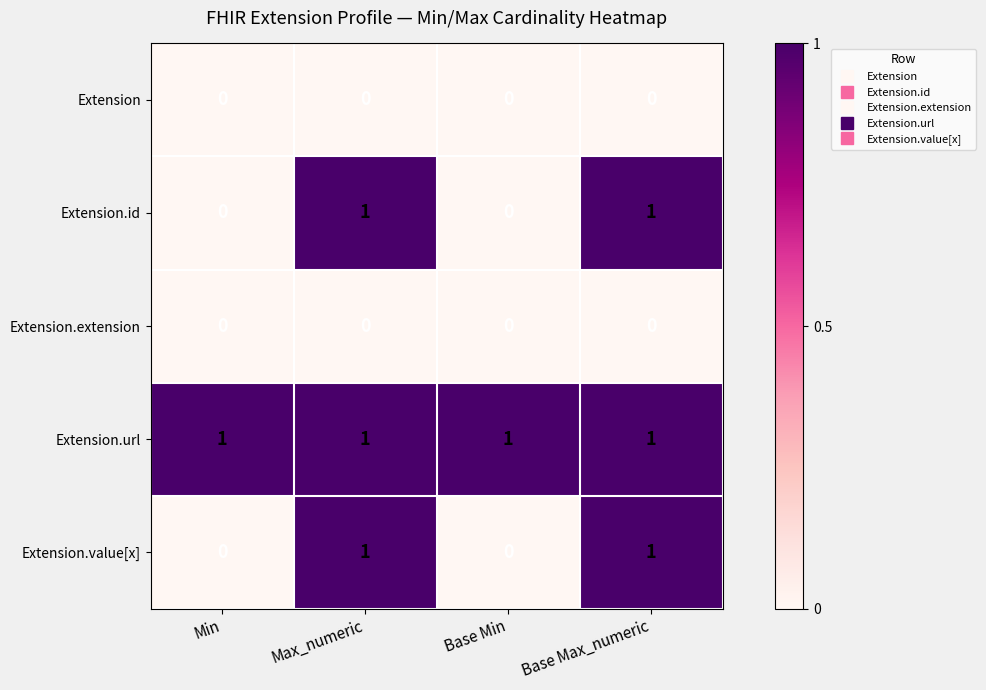

What is the total value across all series at Max_numeric?

3